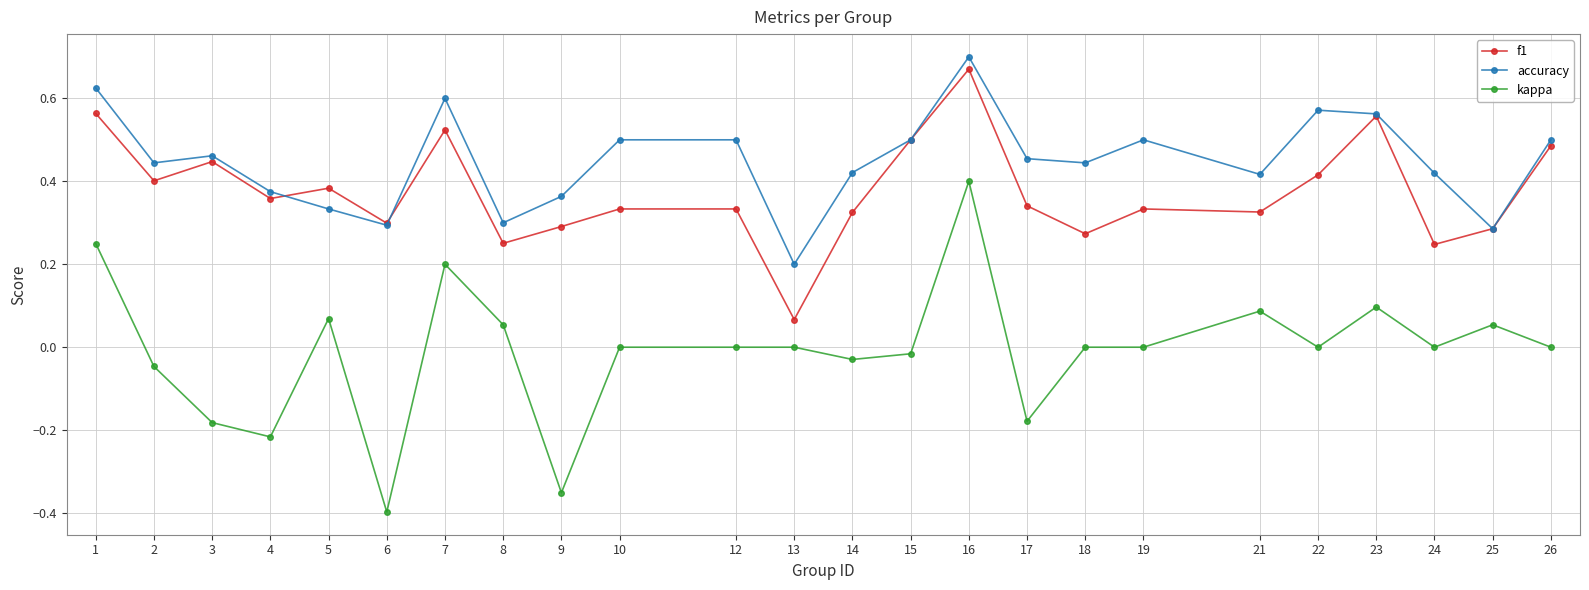

List the series in order of their peak value, highest first.

accuracy, f1, kappa